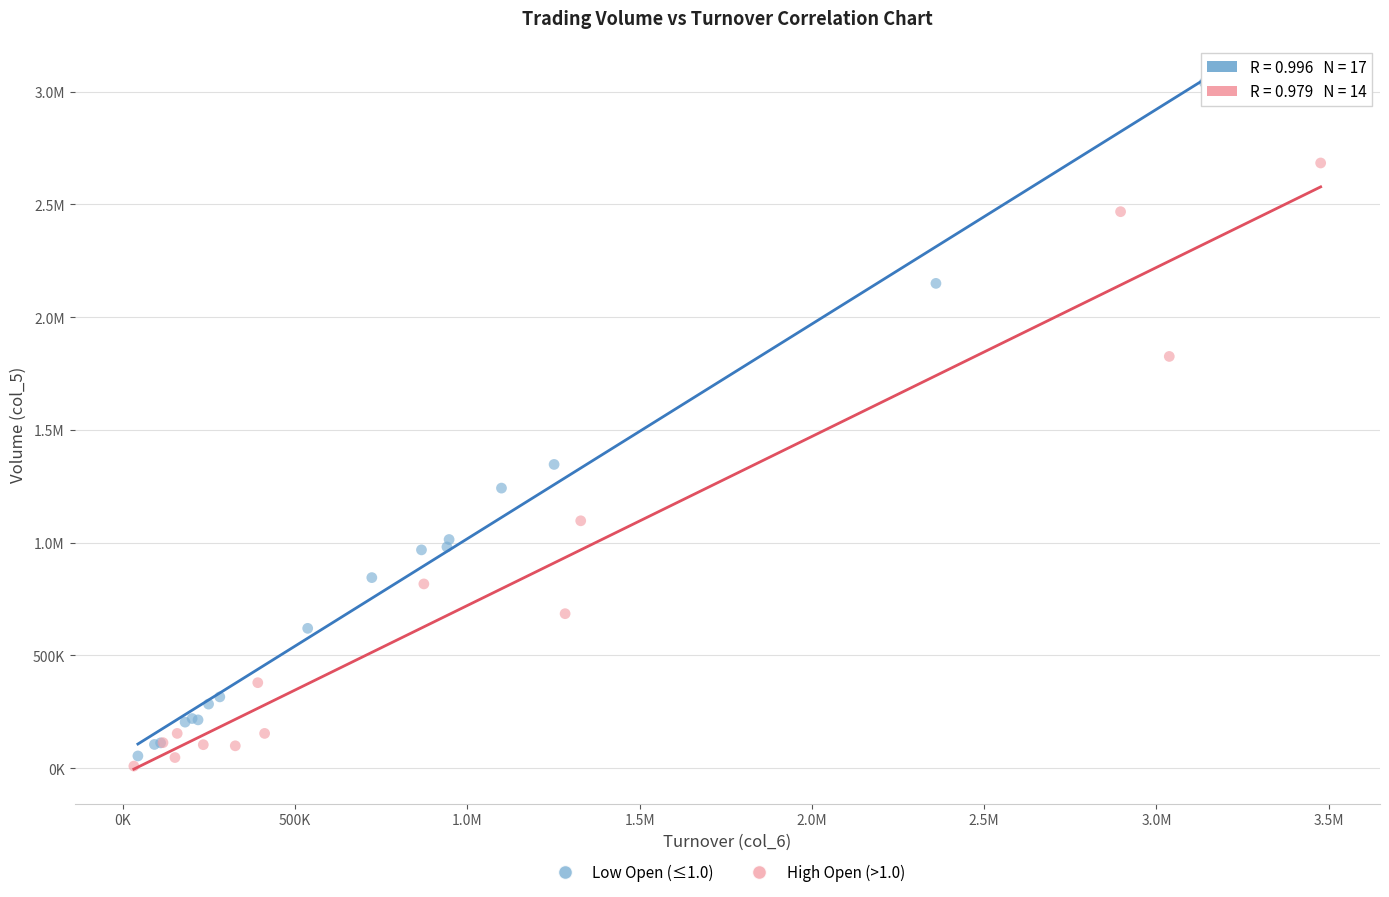

What are all the series names shown in the legend?

Low Open (≤1.0), High Open (>1.0)